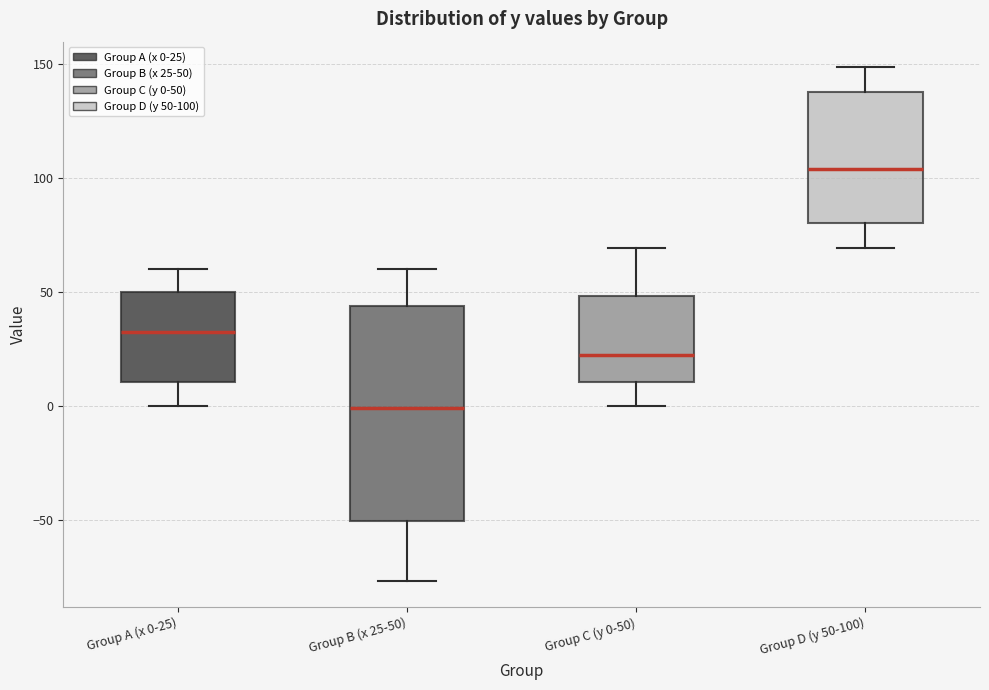

Which box's median line is the lowest?

Group B (x 25-50)